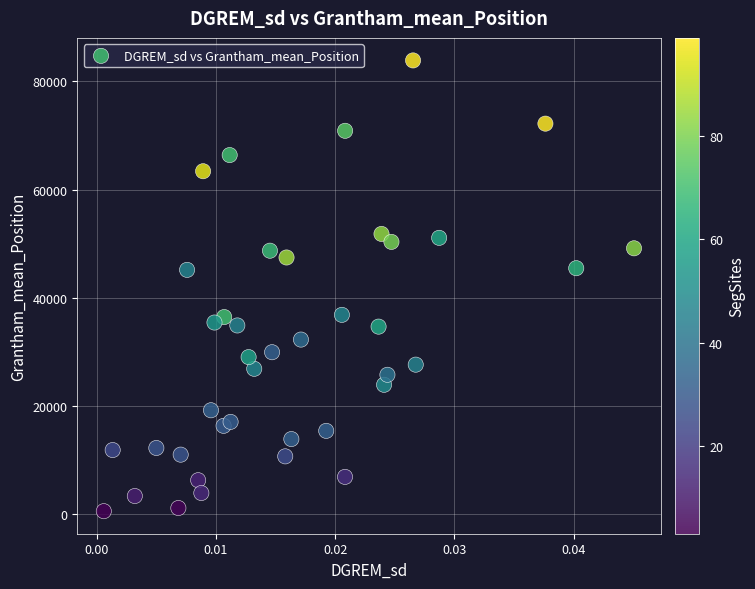

What is the range of Y values (max minus min)?

83334.1